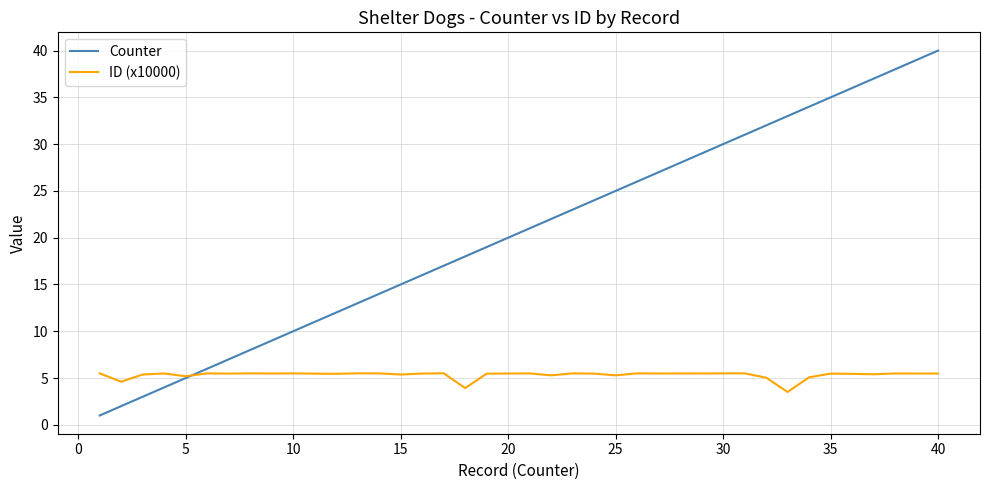

What is the highest value of the ID (x10000) series?

5.5